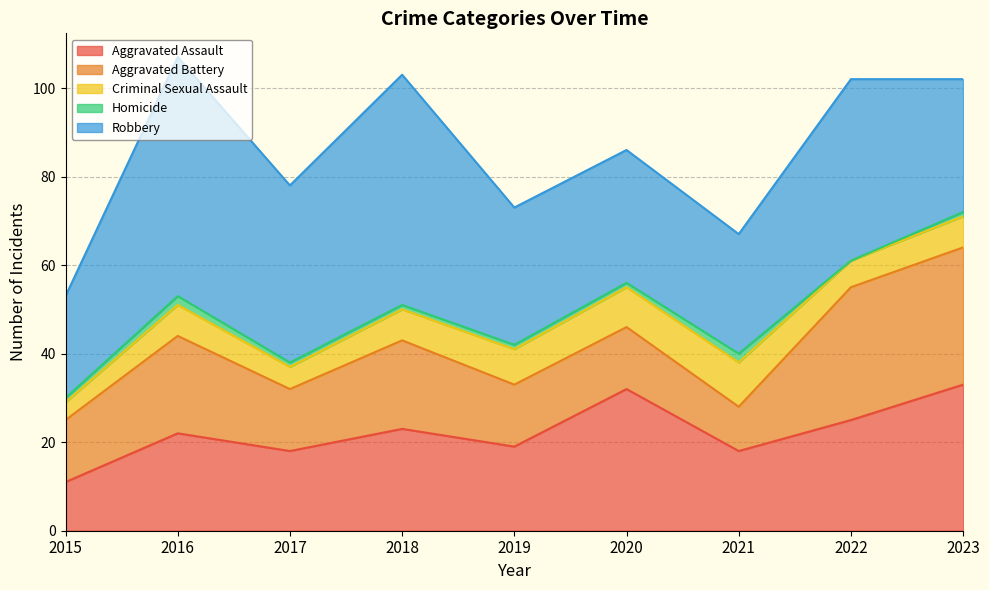

What is the difference between the Criminal Sexual Assault values at 2022 and 2019?

2